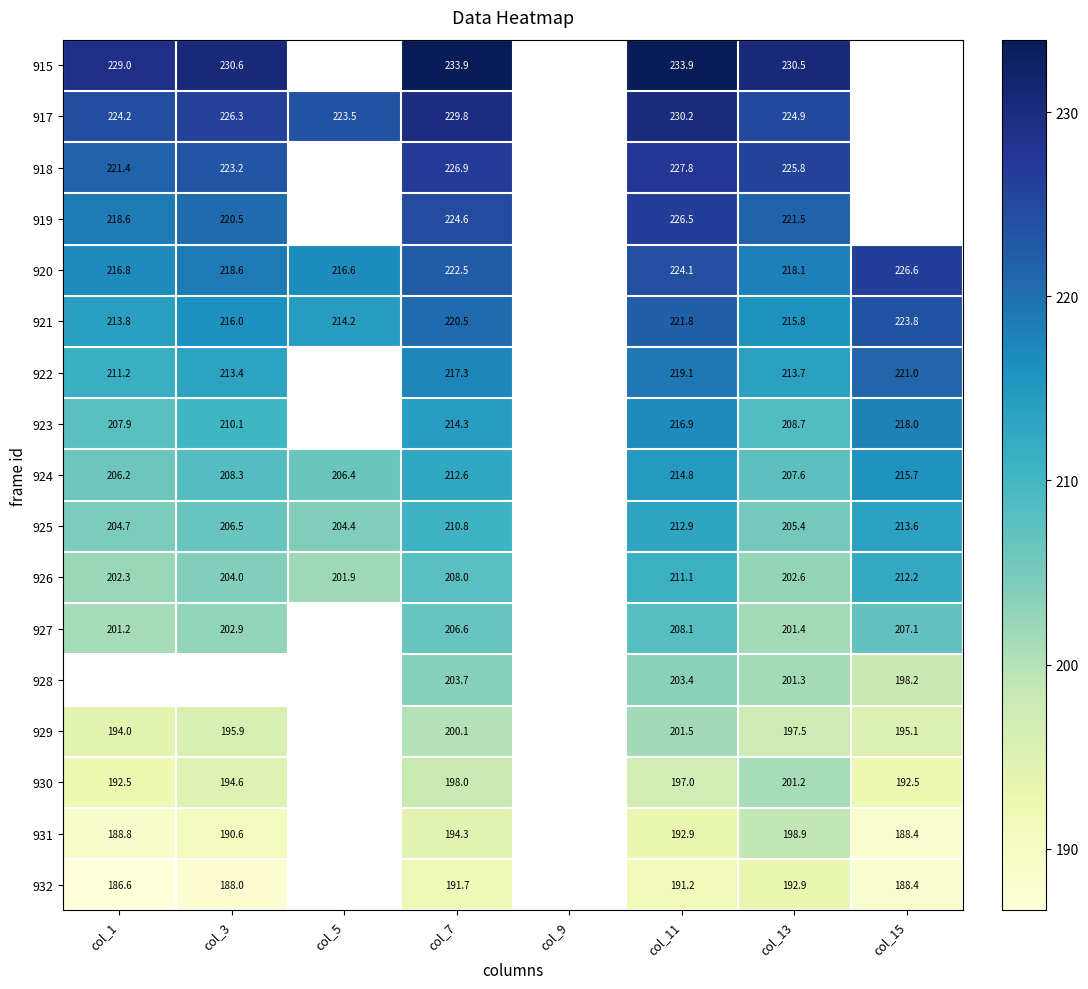

At how many categories does at least one series exceed 205?

7